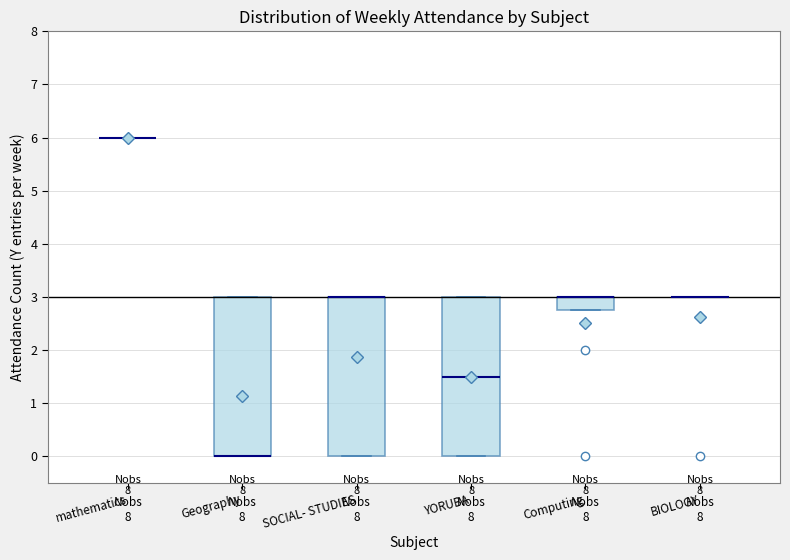

Where is the lower edge of the box for Computing on the y-axis? The values are not printed on the chart, so give them approximately, as read against the axis.

2.8